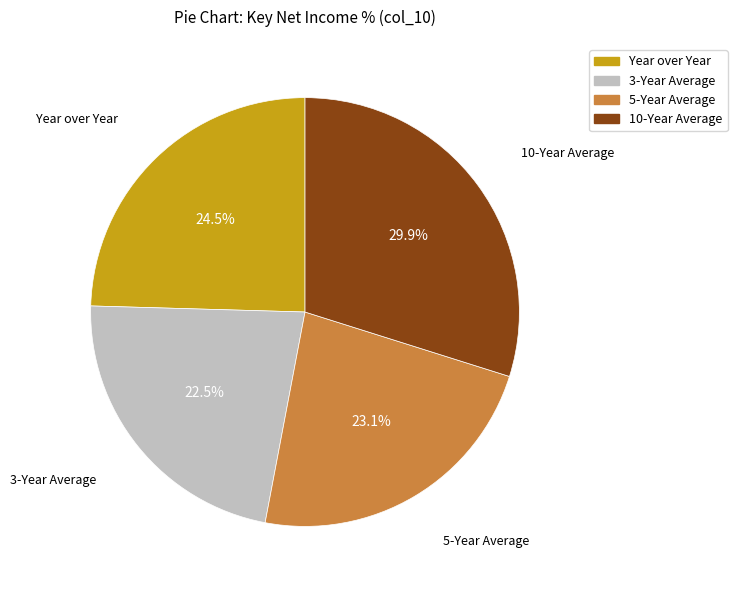

What percentage do 5-Year Average and 10-Year Average together represent?

53.0%